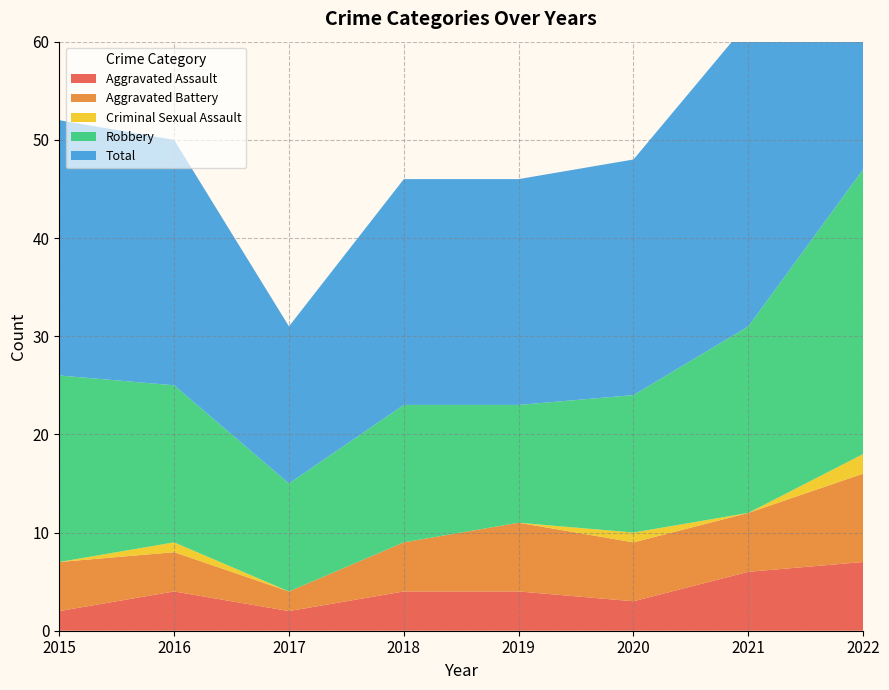

Reading left to right, transcribe all the data shown in this chart.

Aggravated Assault: 2	4	2	4	4	3	6	7
Aggravated Battery: 5	4	2	5	7	6	6	9
Criminal Sexual Assault: 0	1	0	0	0	1	0	2
Robbery: 19	16	11	14	12	14	19	29
Total: 26	25	16	23	23	24	31	47